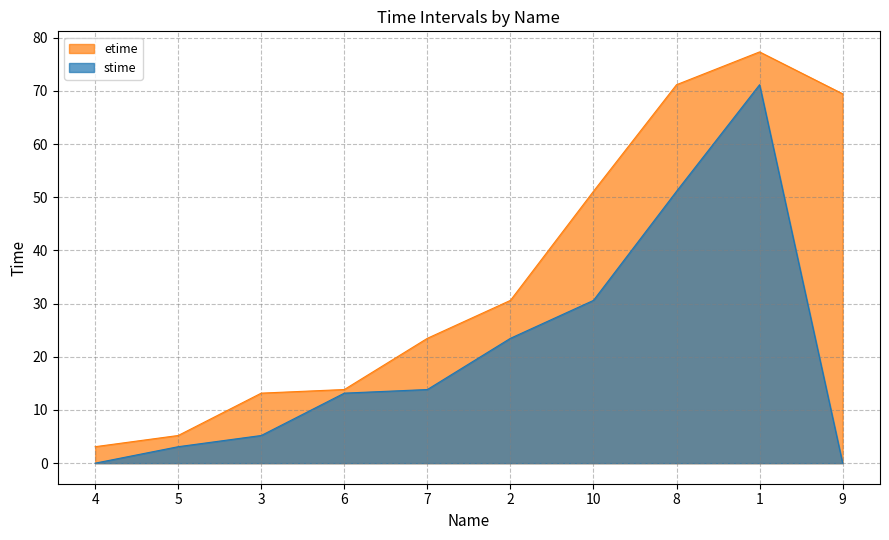

Rank the series at 7 from lowest to highest value.

stime, etime